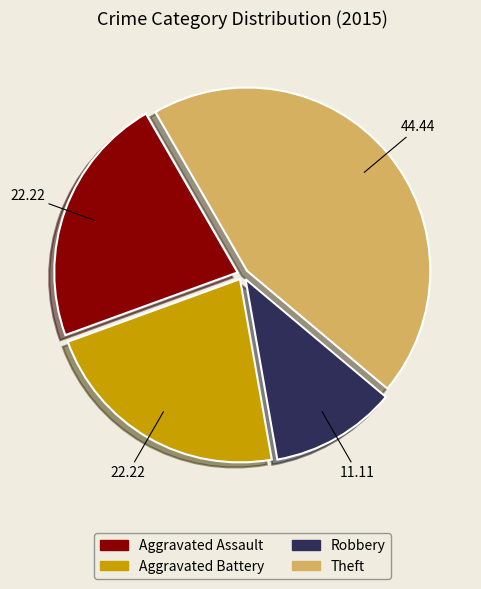

Is there a majority slice in this chart?

No